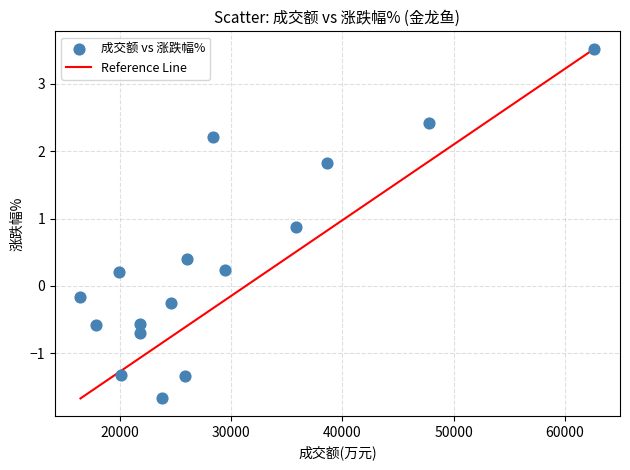

What is the range of Y values (max minus min)?

5.2